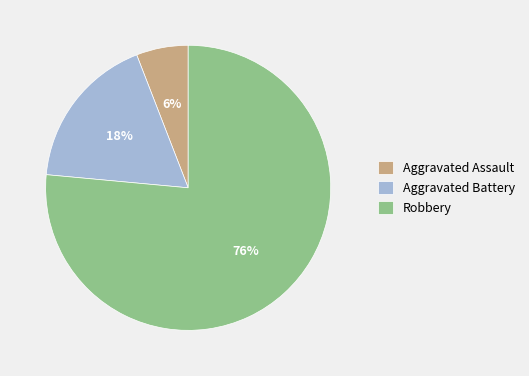

Approximately how many times larger is the value at Aggravated Assault compared to Aggravated Battery?

0.3